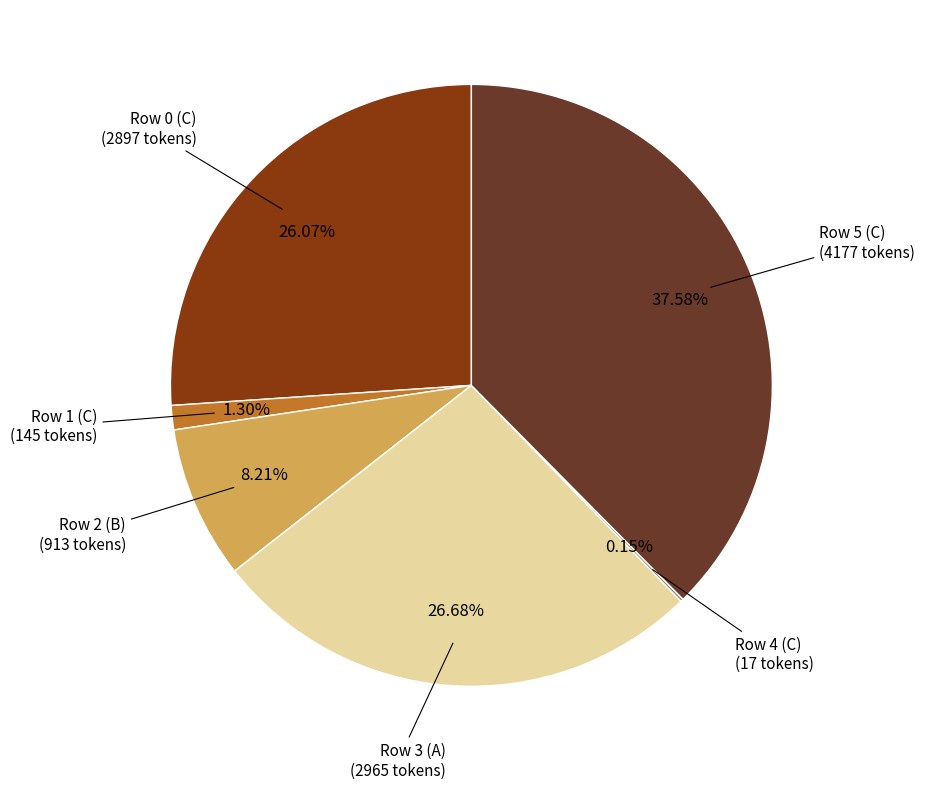

To the nearest percent, what percentage of the pie is Row 2 (B)?

8%